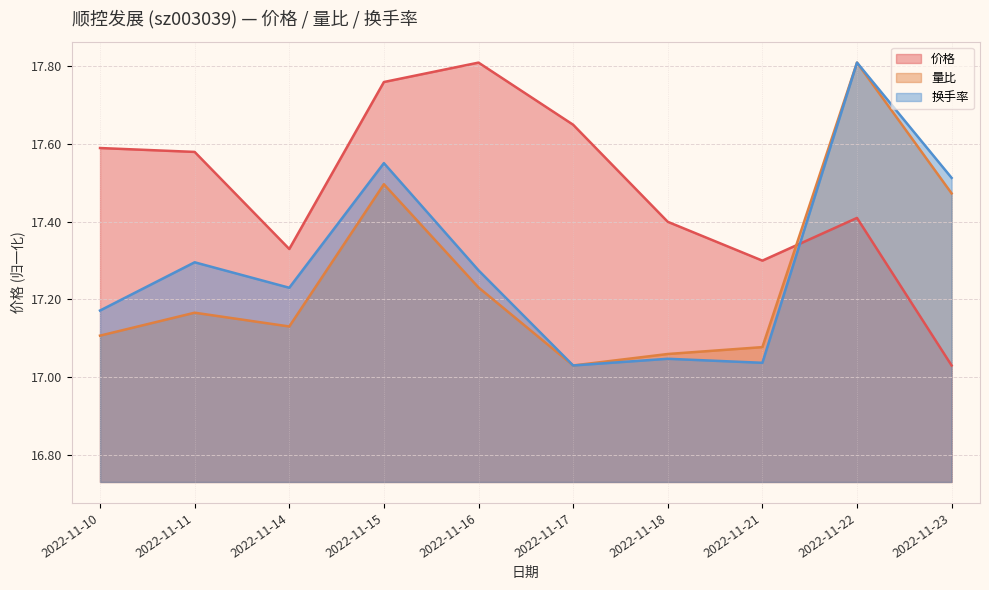

Which series changed the most between 2022-11-14 and 2022-11-22?

量比